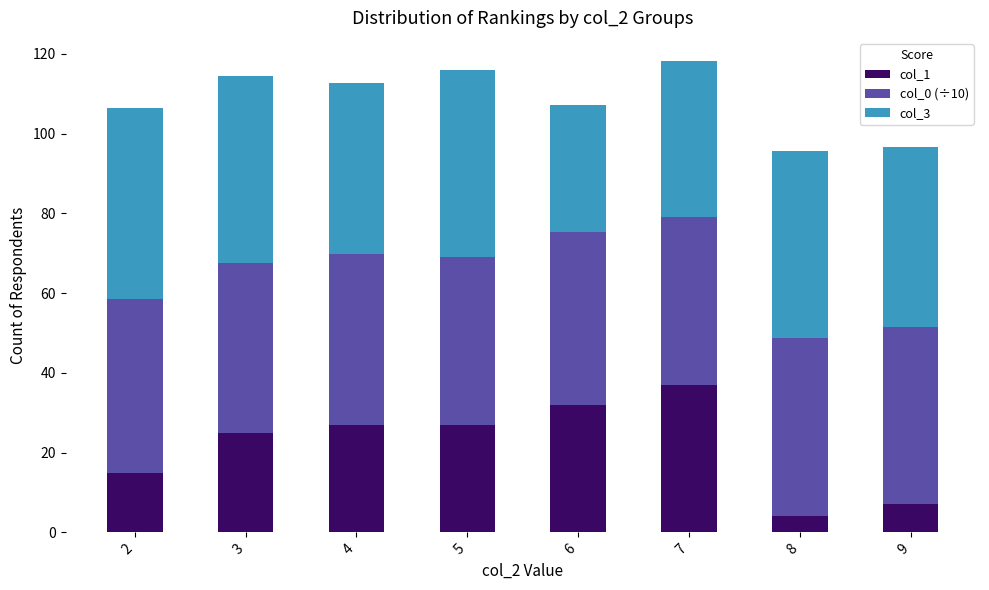

At which label does col_1 reach its peak?

7